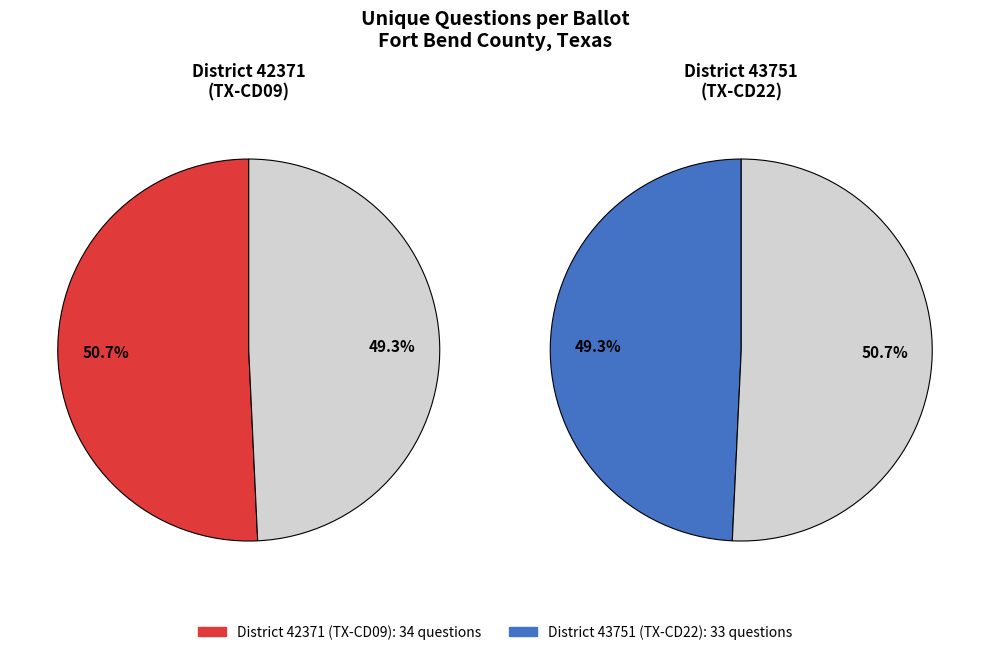

True or false: 42371 accounts for 51% of the total.

True